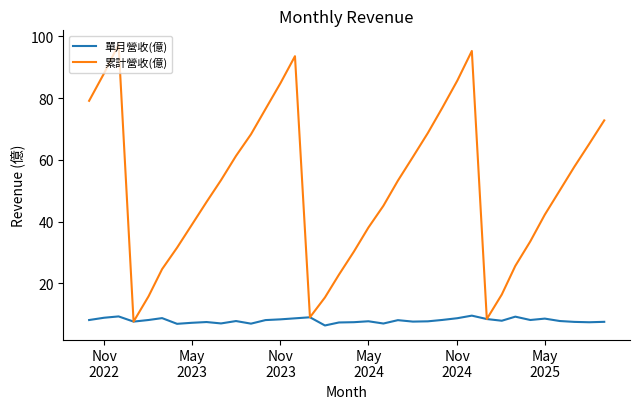

Which series has the largest total across all categories?

累計營收(億)